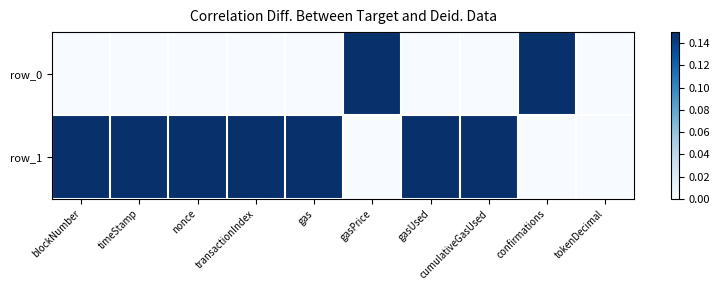

What is the difference between the maximum and second lowest values in the row_1 series?

0.1